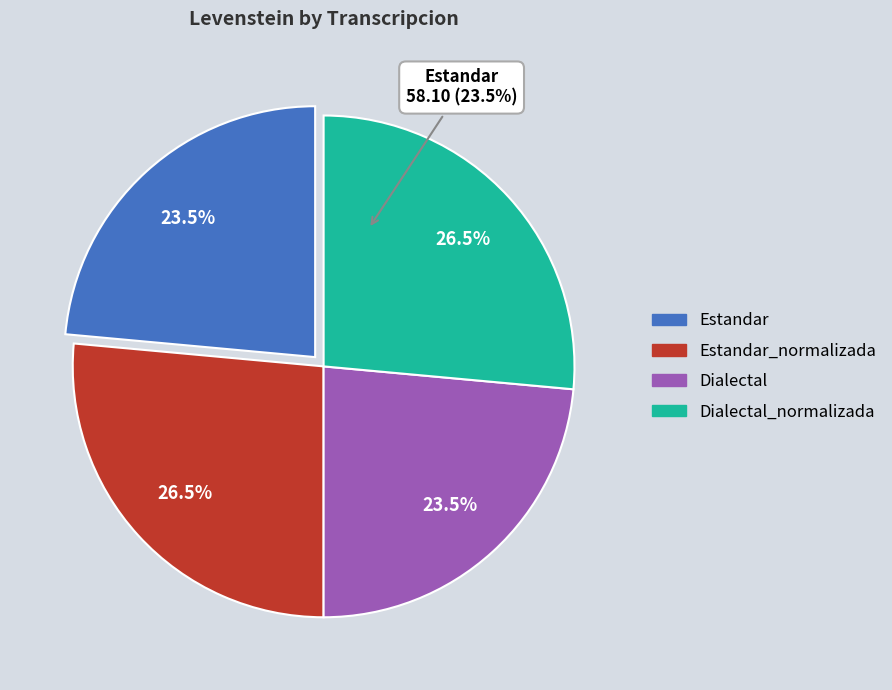

Is there a majority slice in this chart?

No